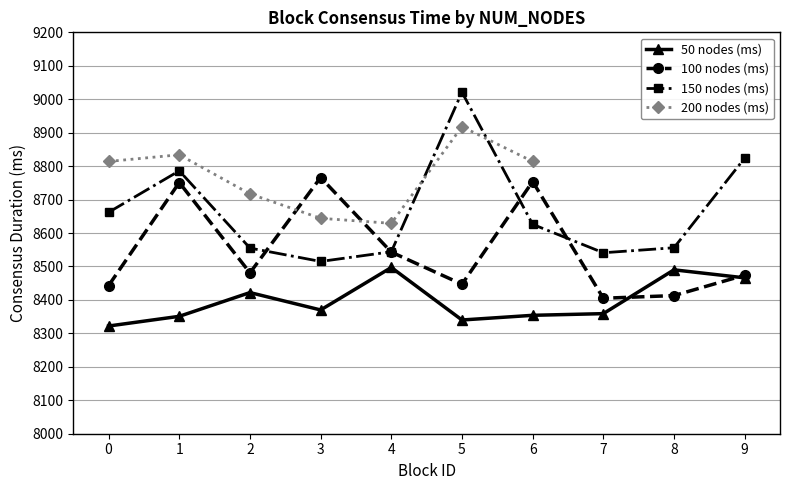

The value of 150 nodes (ms) at 6 is 8626. True or false?

True